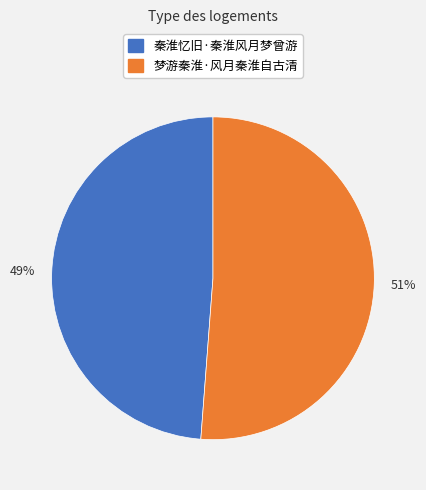

How many segments does this pie chart have?

2